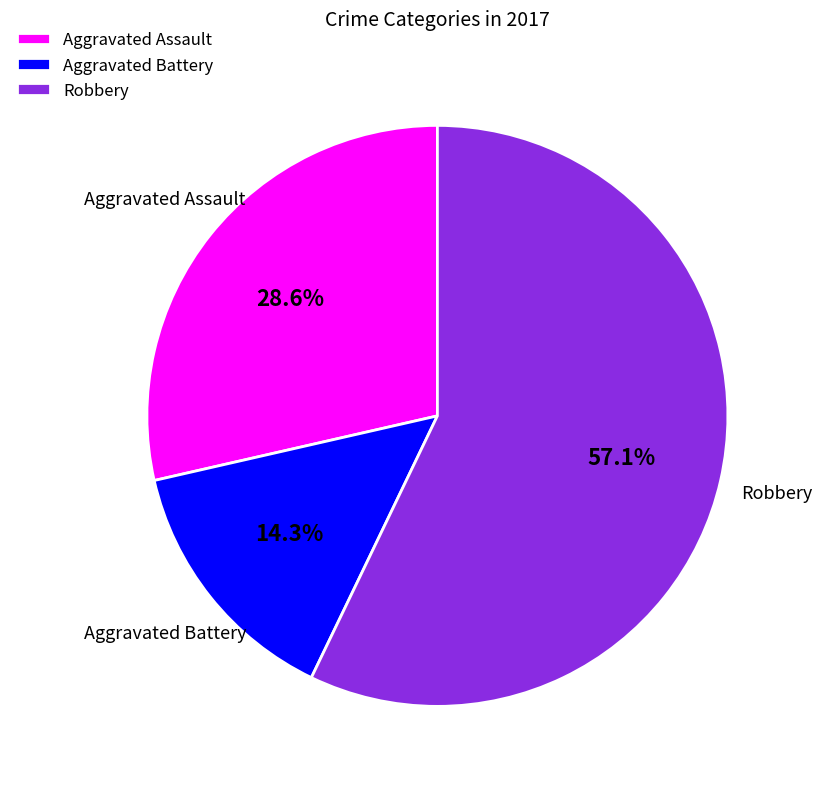

How many slices are in this pie chart?

3